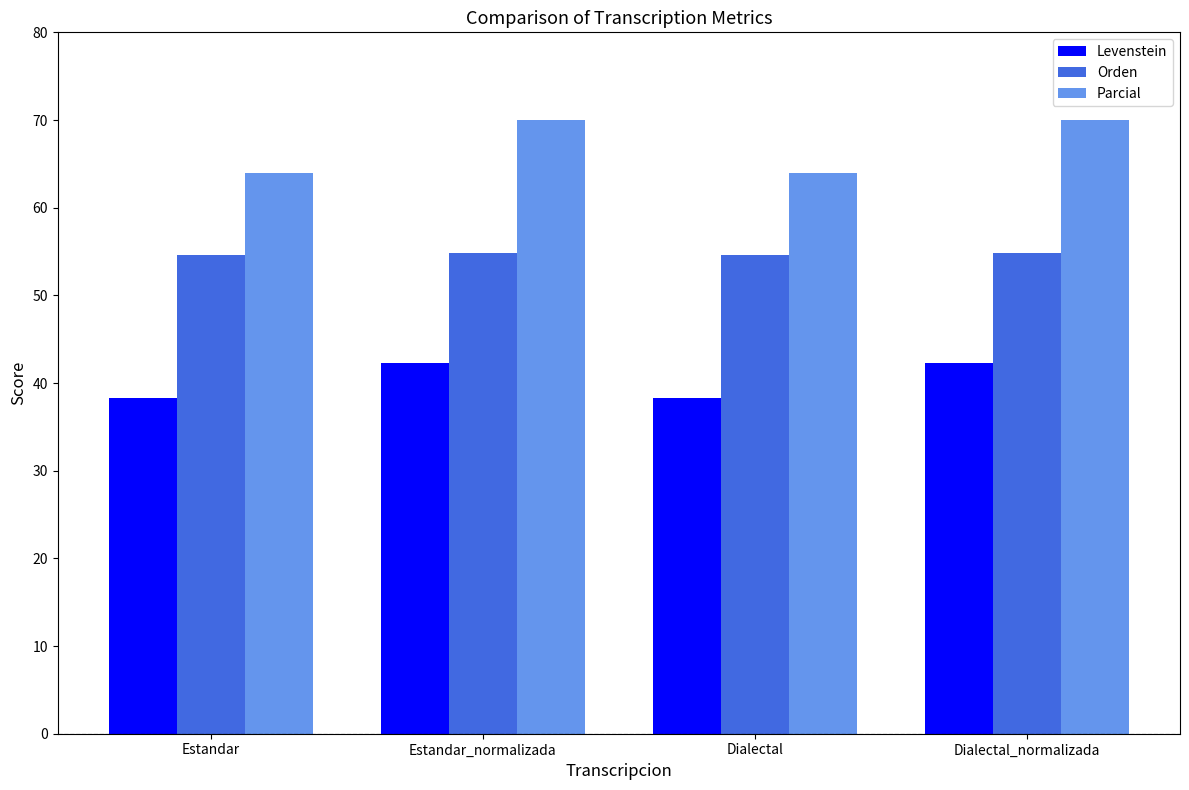

Rank the series at Estandar_normalizada from highest to lowest value.

Parcial, Orden, Levenstein